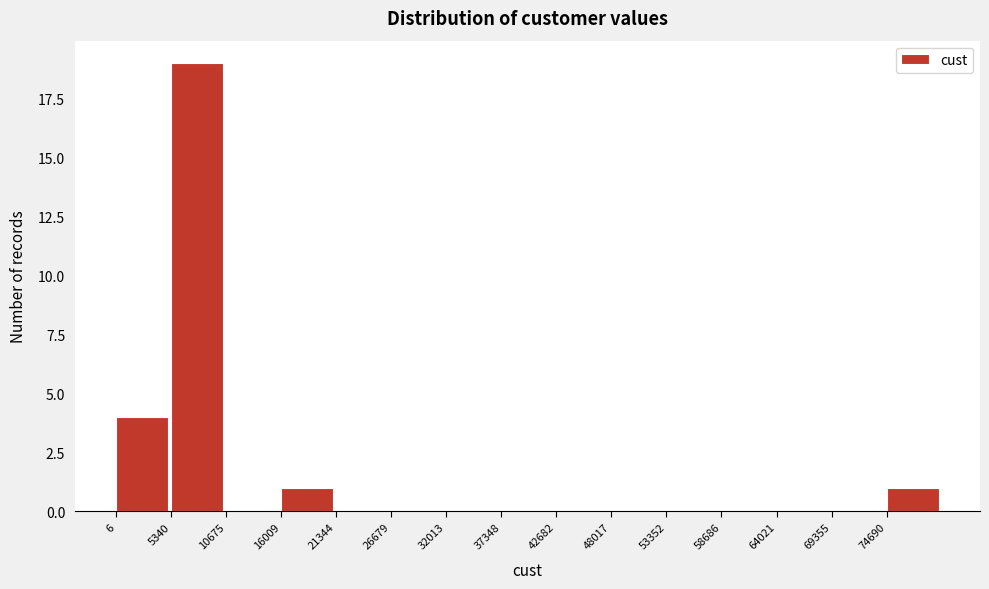

Which range on the x-axis has the tallest bar?

5000 to 11000